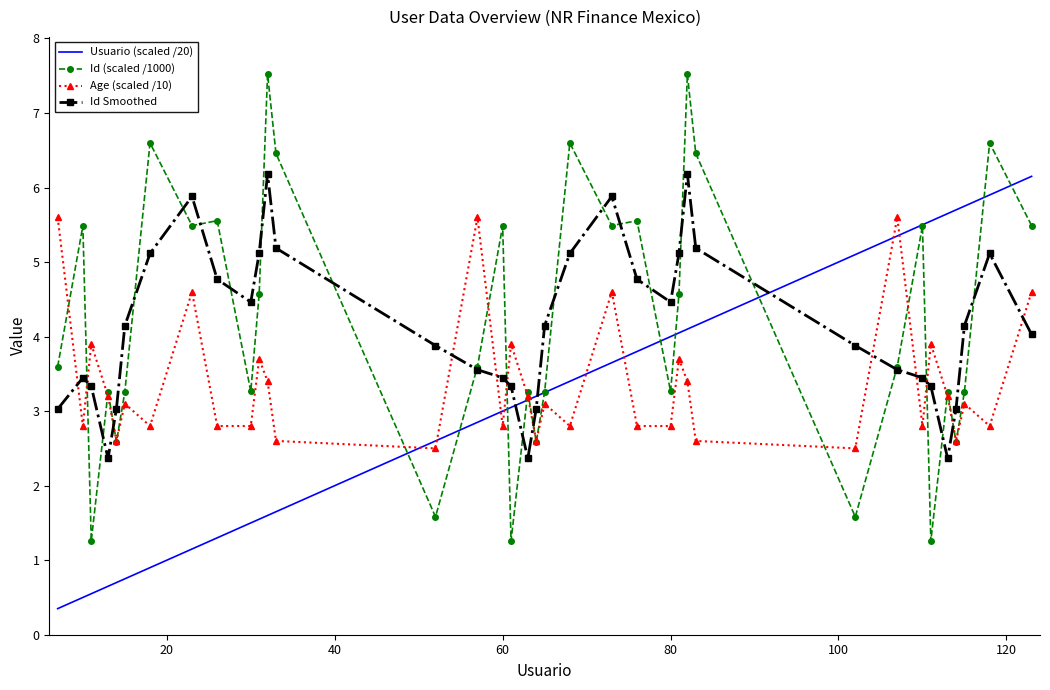

What is the maximum value for Usuario (scaled /20)?

6.2